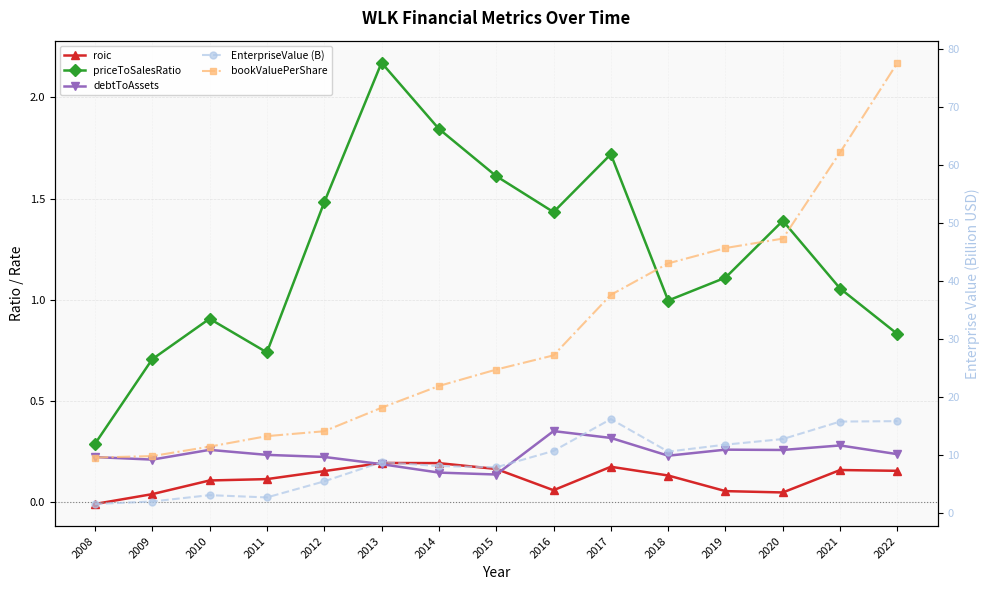

True or false: priceToSalesRatio and roic cross at least once.

False